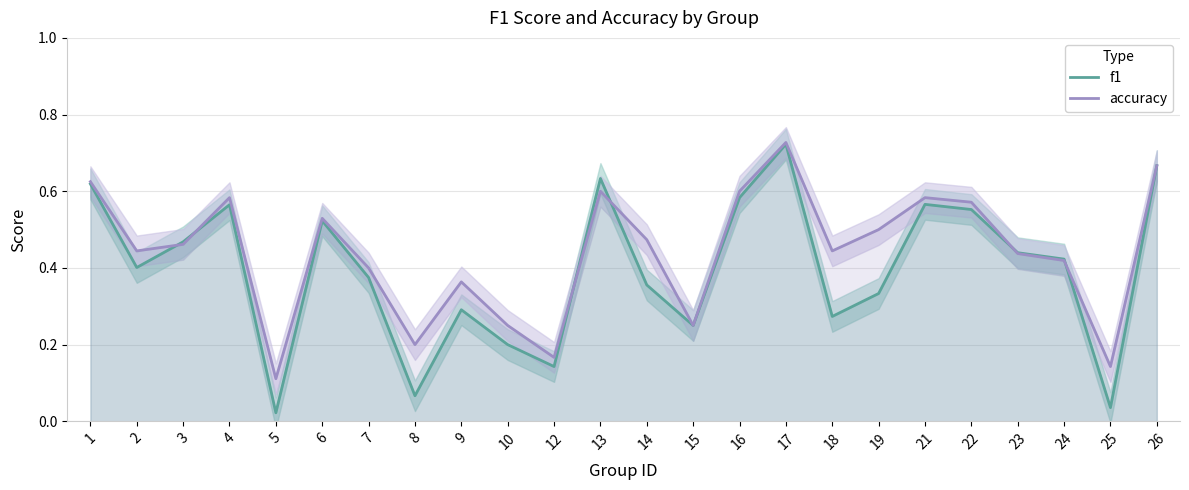

Where is the first local minimum for f1?

2